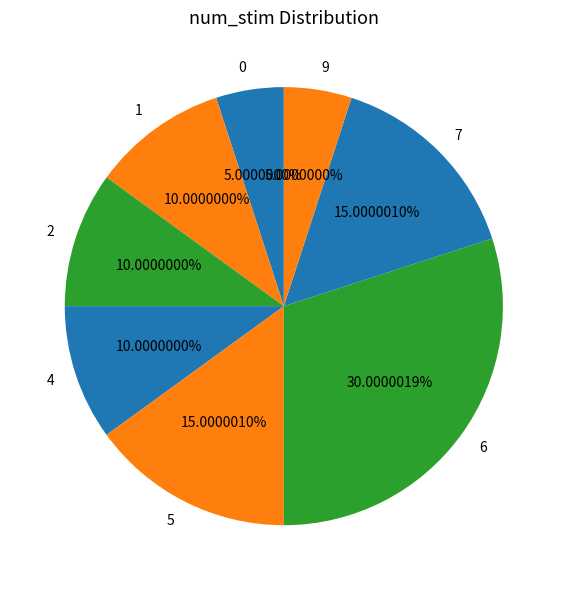

Which has a higher value, 9 or 7?

7